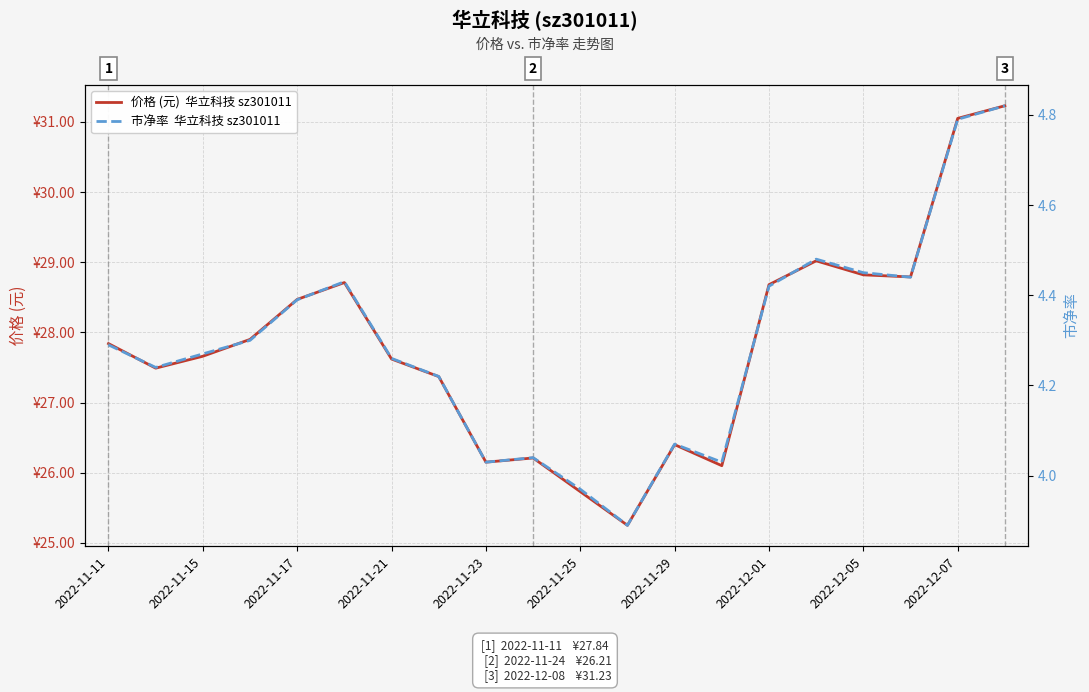

True or false: 价格 (元)  华立科技 sz301011 and 市净率  华立科技 sz301011 cross at least once.

False